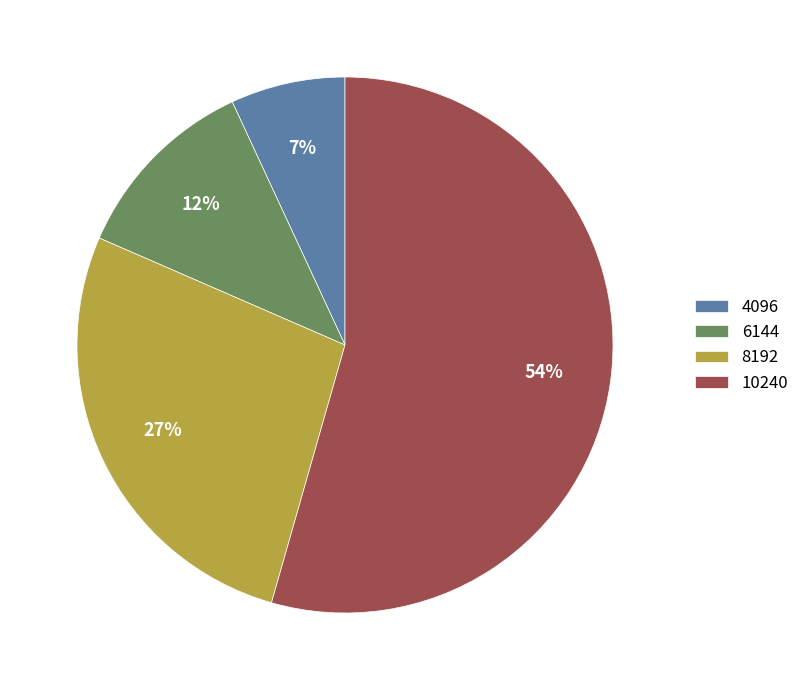

What percentage is the 8192 slice, to the nearest percent?

27%